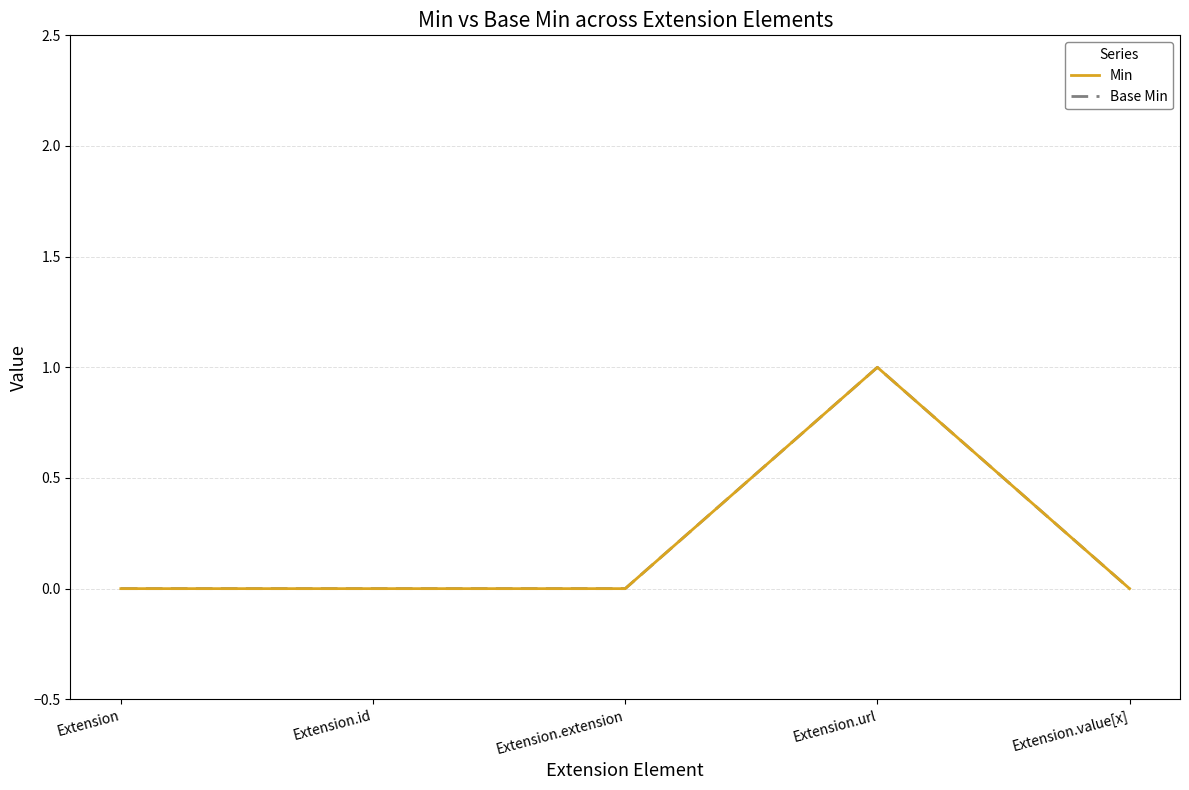

Does the chart display data point markers on the line(s)?

No